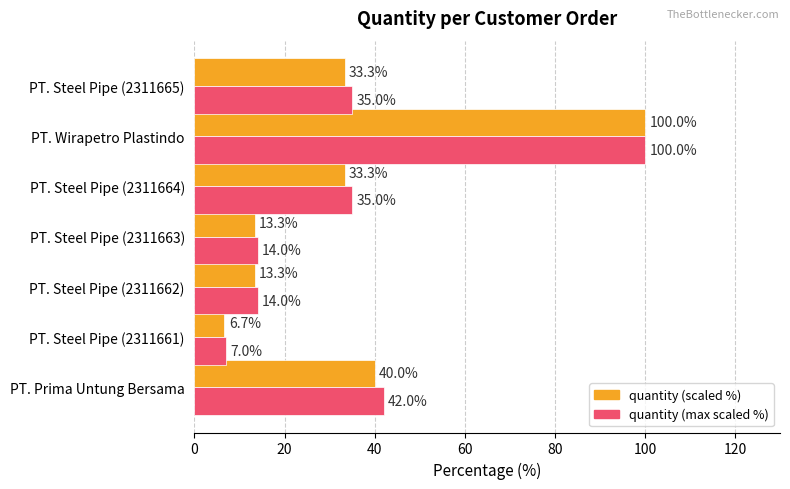

Rank the series by their average value, from lowest to highest.

quantity (scaled %), quantity (max scaled %)